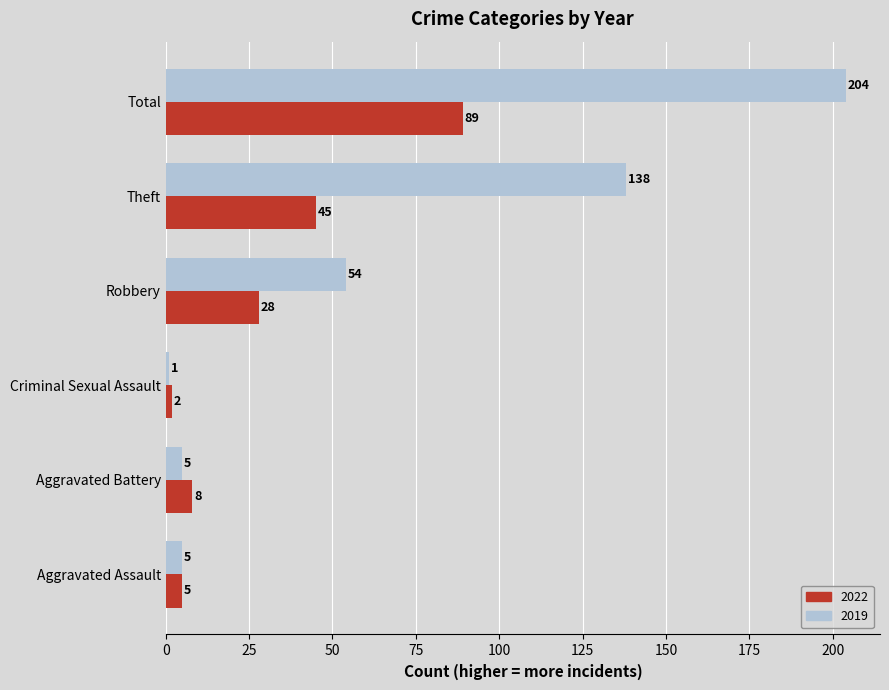

True or false: 2022 has a value of 8 at Aggravated Battery.

True